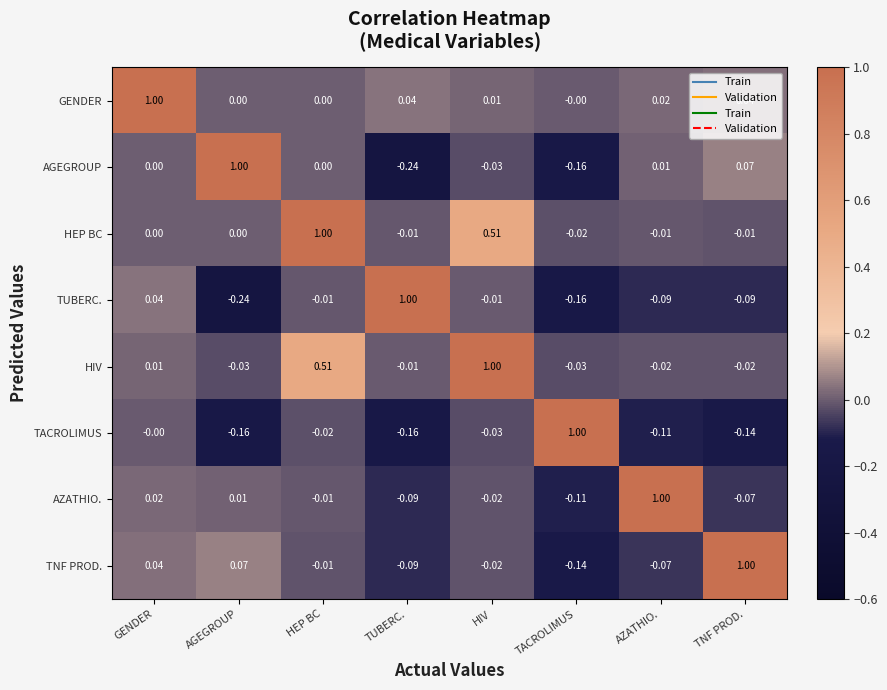

At which label does AGEGROUP reach its minimum?

TUBERC.